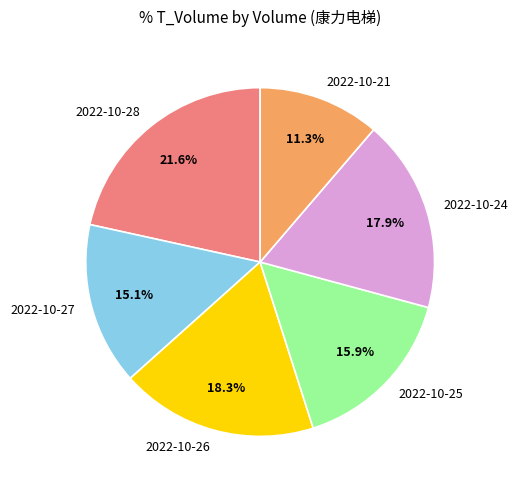

Which has a higher value, 2022-10-28 or 2022-10-21?

2022-10-28